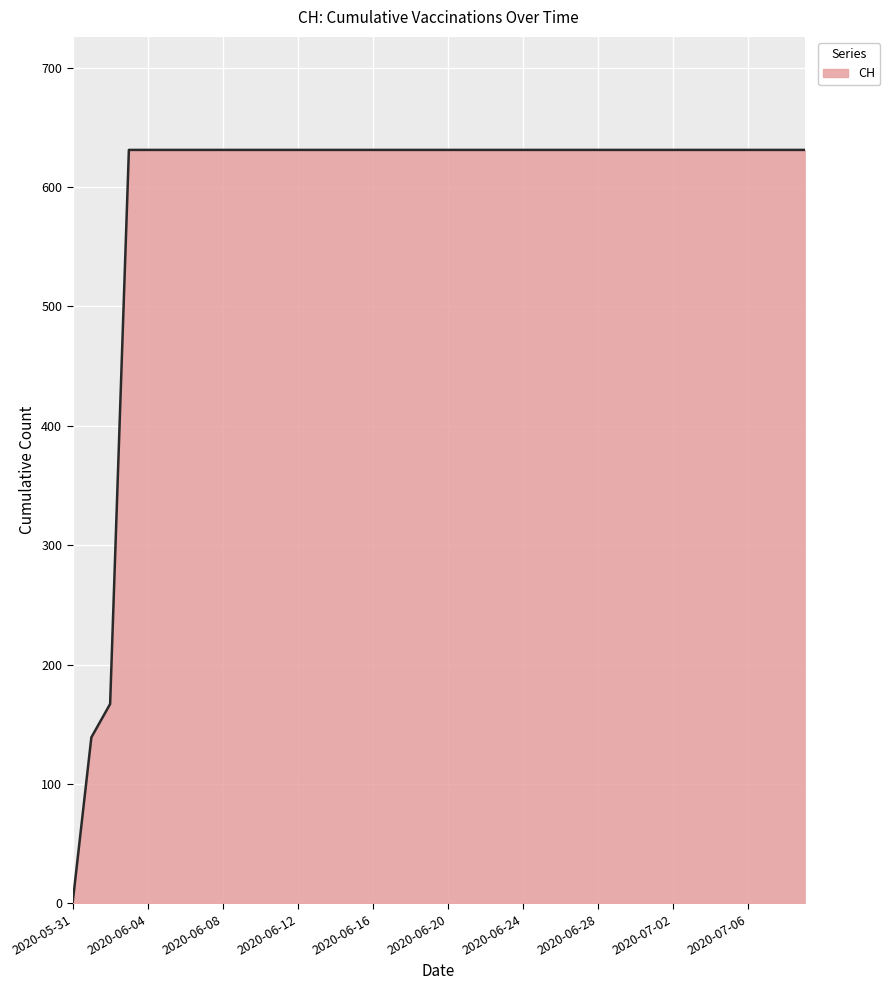

What is the greatest value displayed?

631